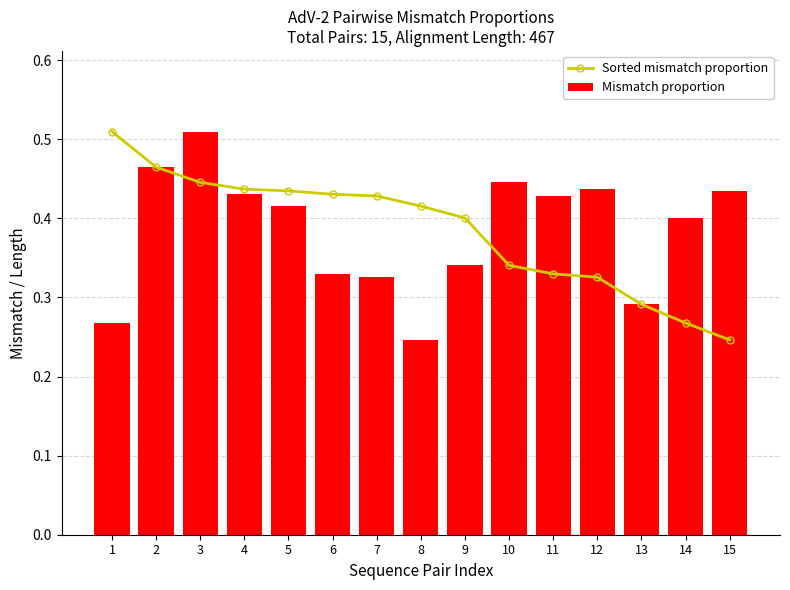

What is the minimum value for Mismatch proportion?

0.2